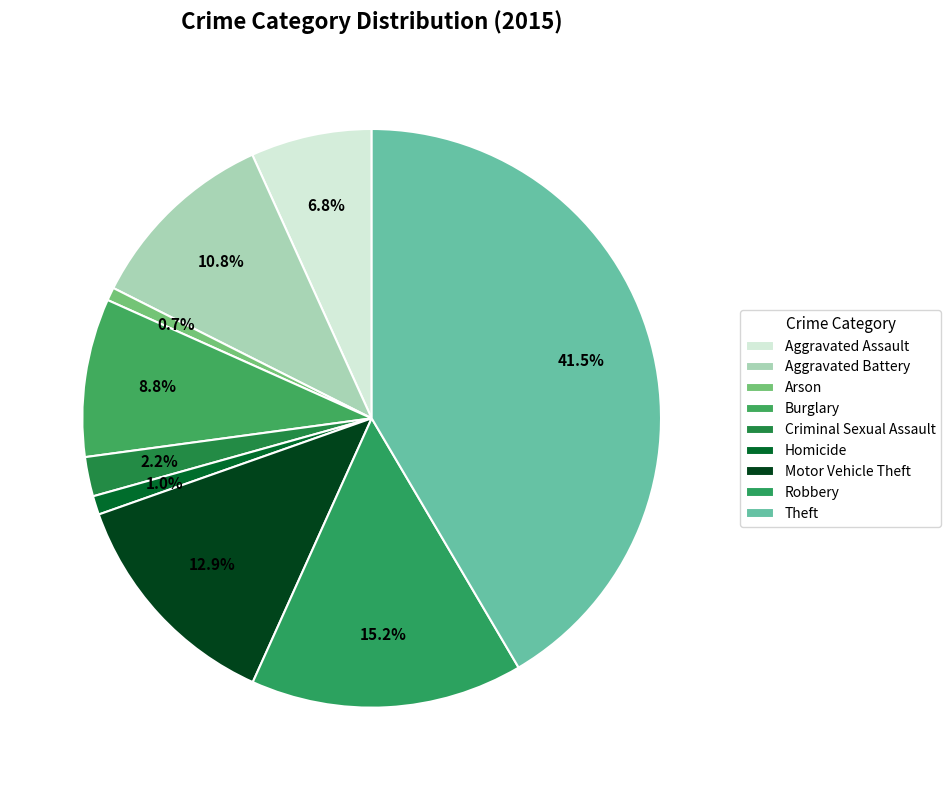

How many slices are in this pie chart?

9